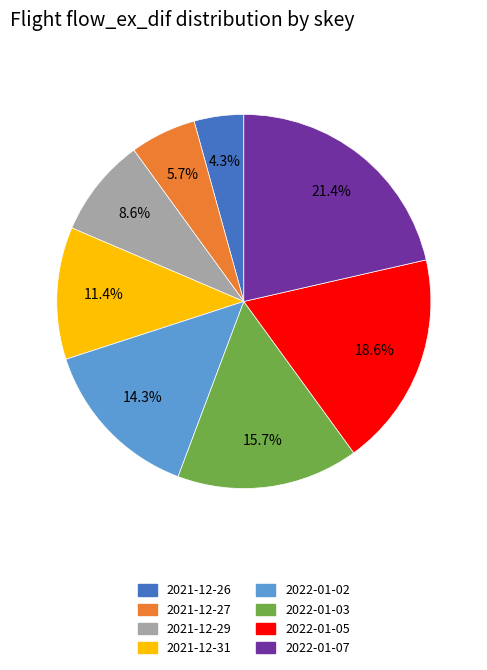

Which category has the smallest portion of the pie?

2021-12-26